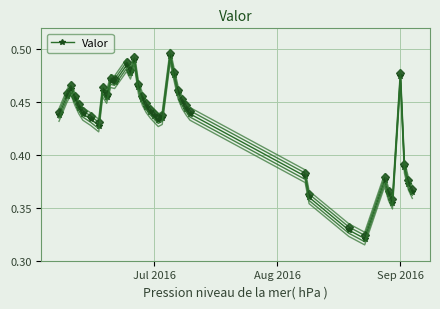

True or false: Valor has more than 2 interior local peaks.

True